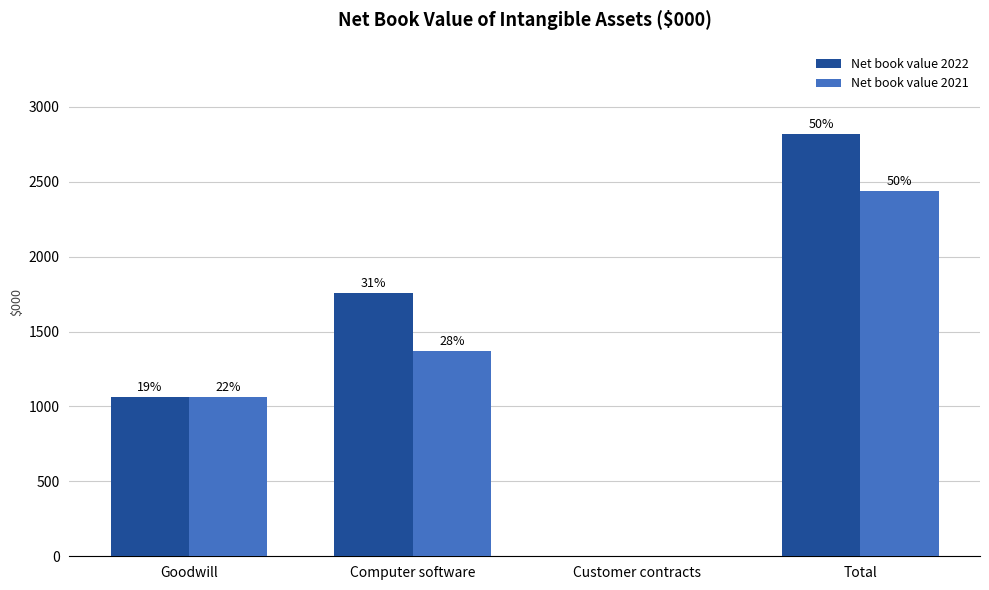

Are the bars horizontal?

No